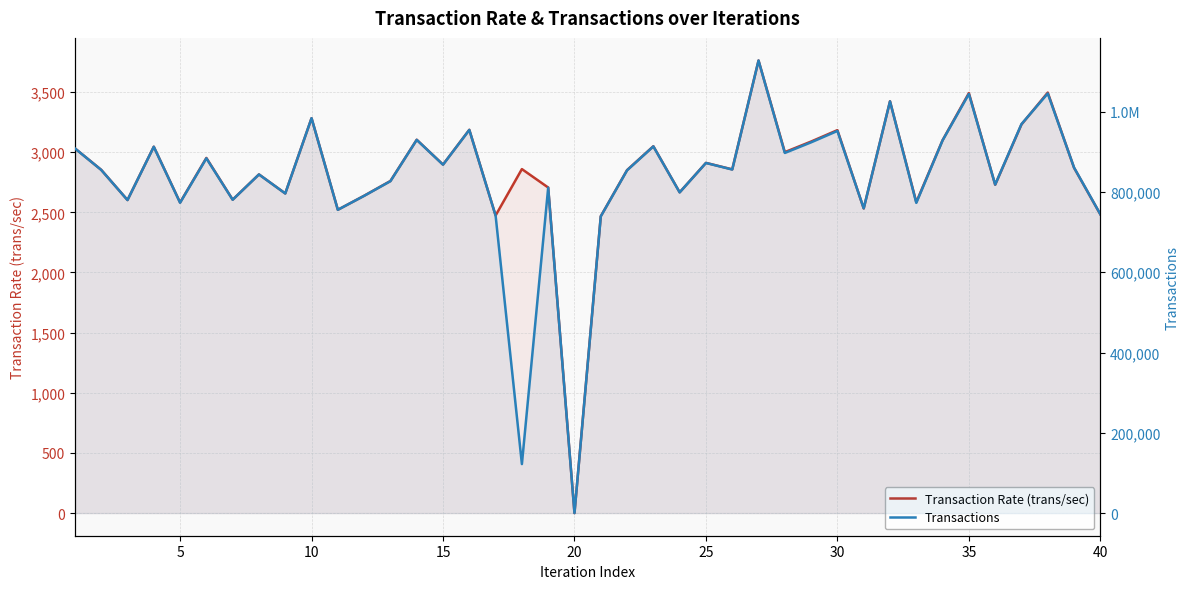

How many data points does each series have?

40